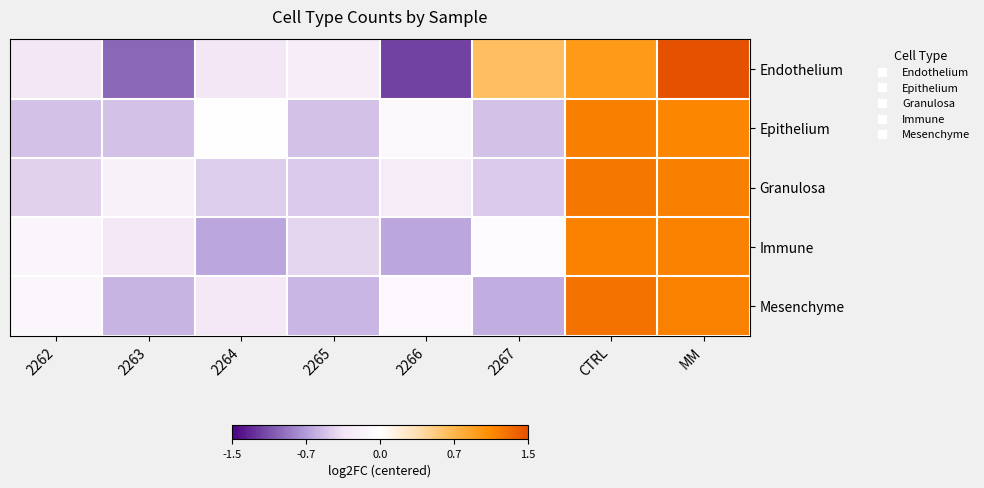

What is the minimum value shown in the chart?

-1.2